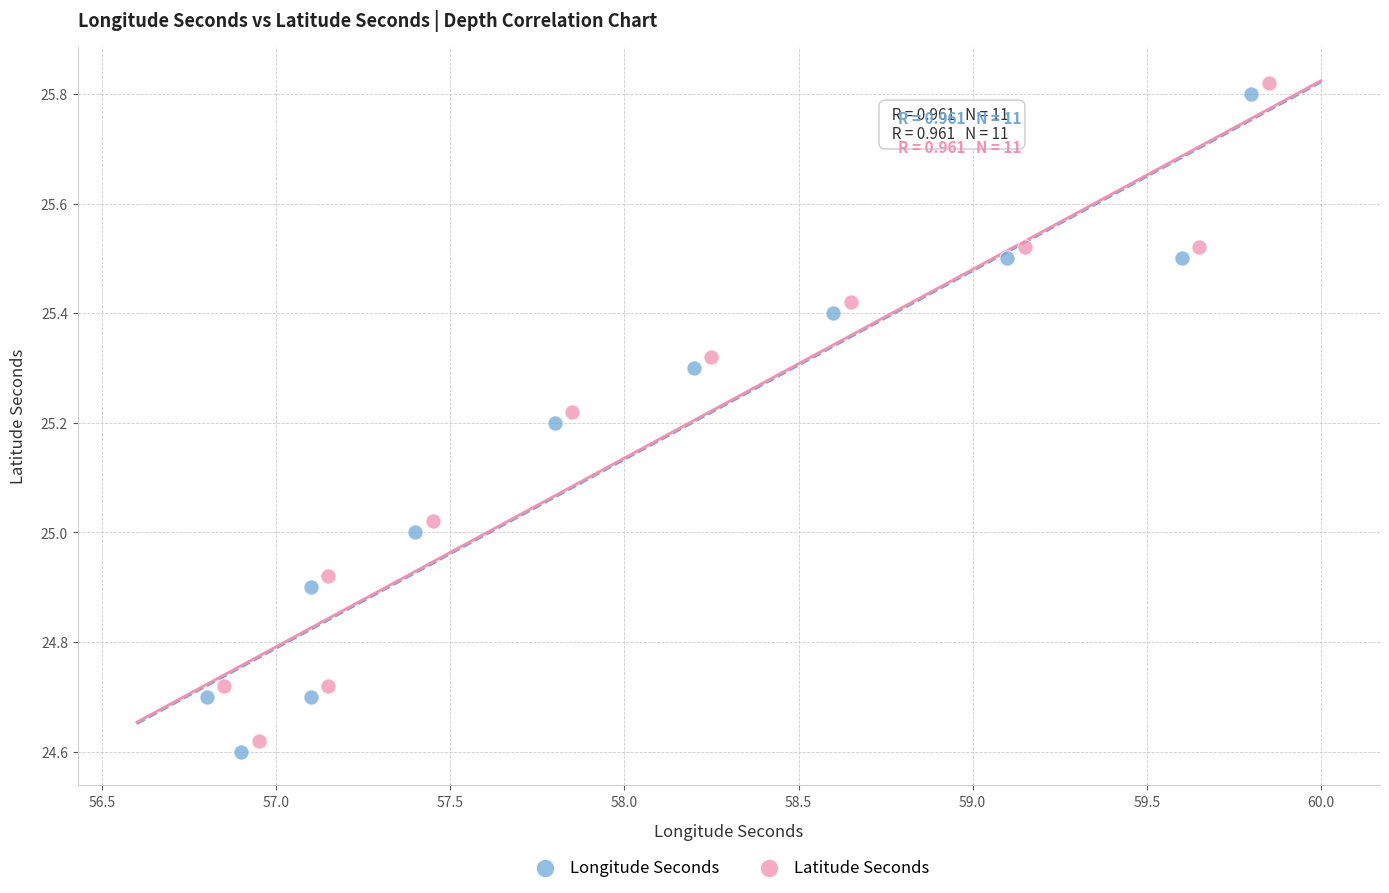

What are all the series names shown in the legend?

Longitude Seconds, Latitude Seconds